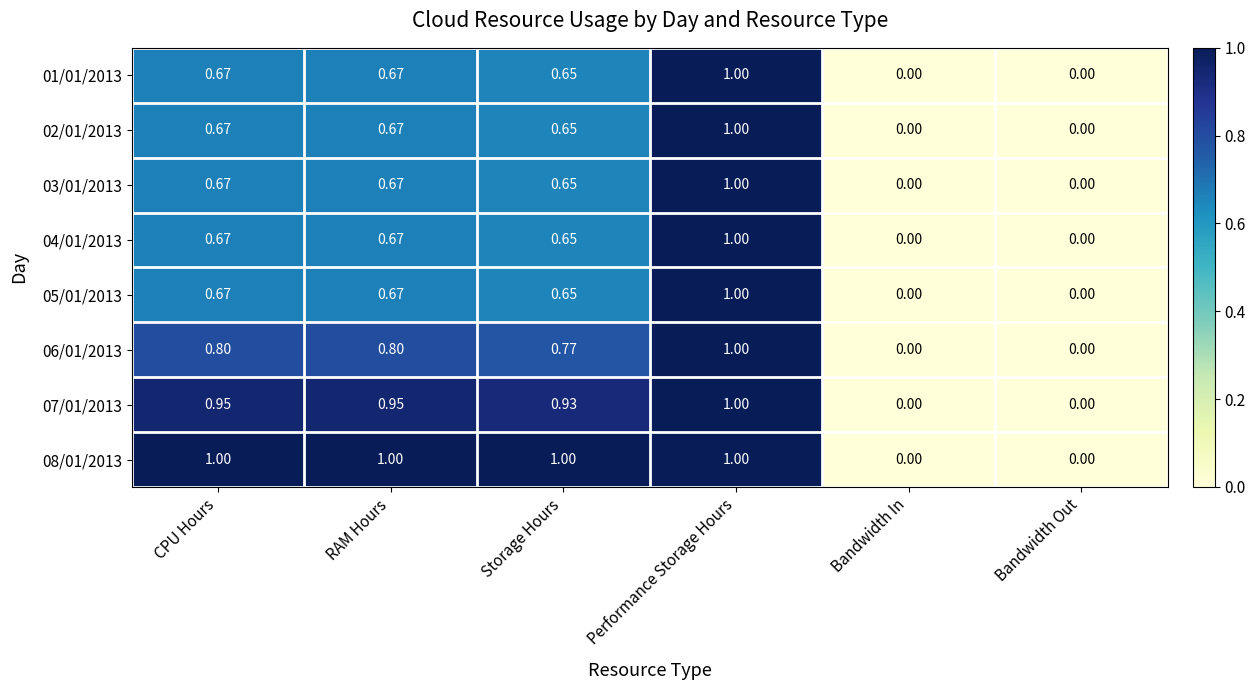

At which category is the sum across all series the highest?

Performance Storage Hours